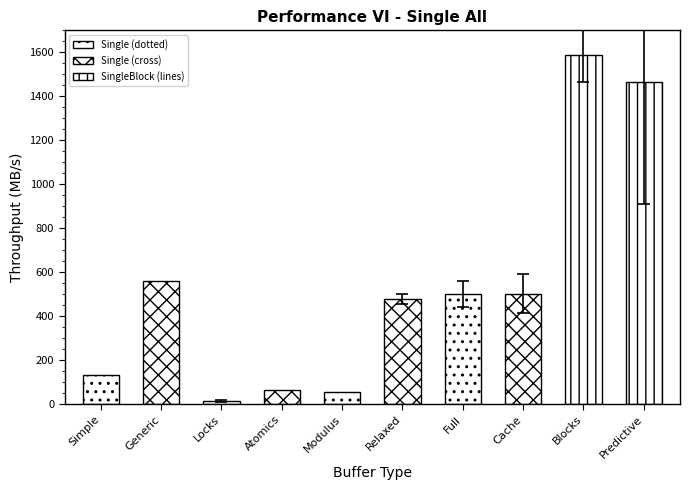

What is the average value?

536.1